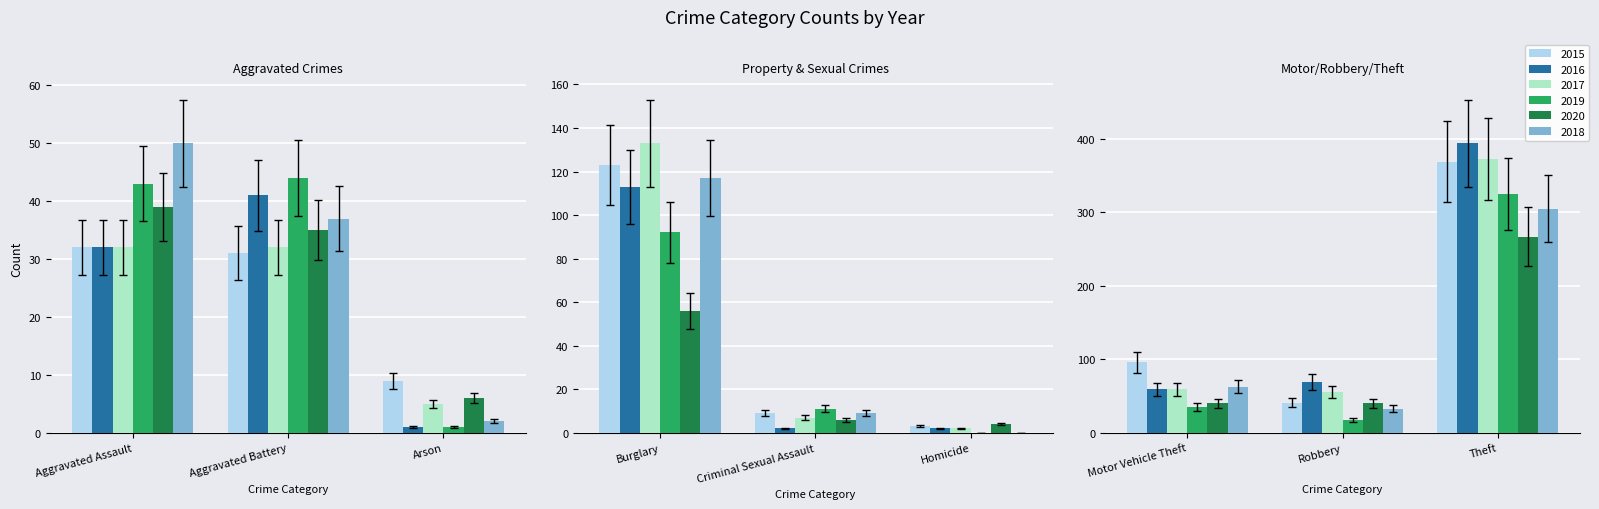

True or false: 2015 has a value of 4 at Arson.

False